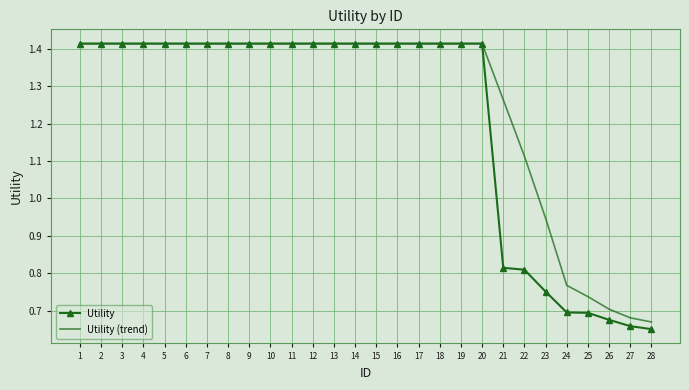

Is it true that Utility equals 0.4 at 12?

False